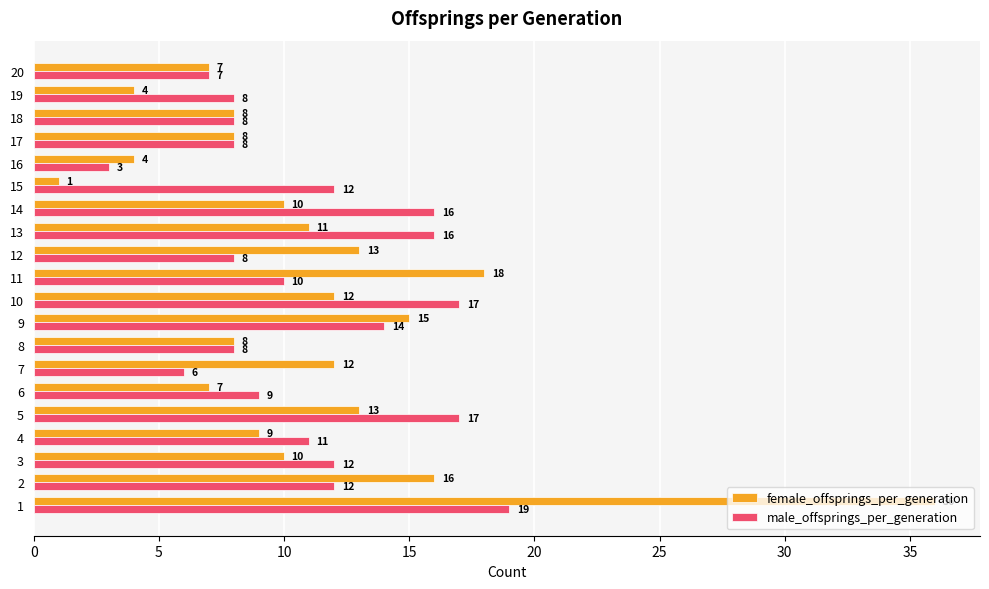

How many values in the male_offsprings_per_generation series are below 11?

10